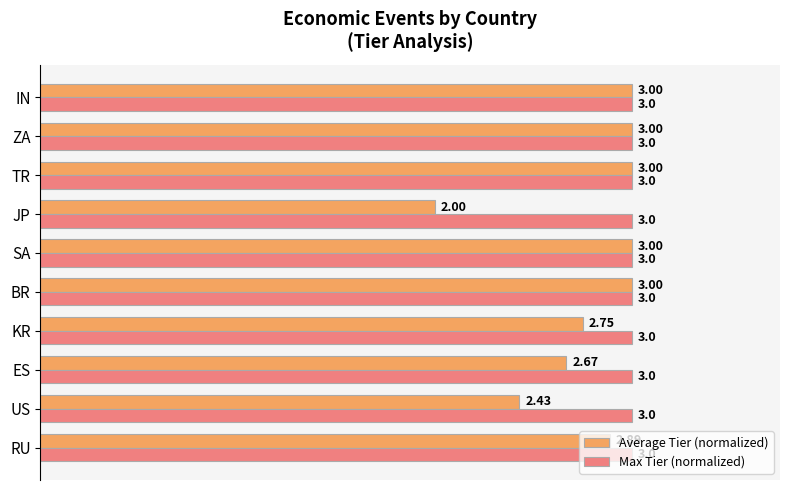

What are all the series names shown in the legend?

Average Tier (normalized), Max Tier (normalized)